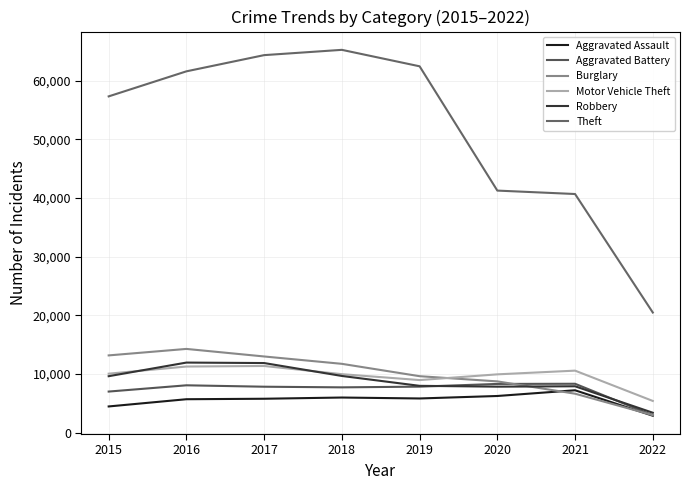

What value does the Burglary series have at 2016, to the nearest 100?

14300